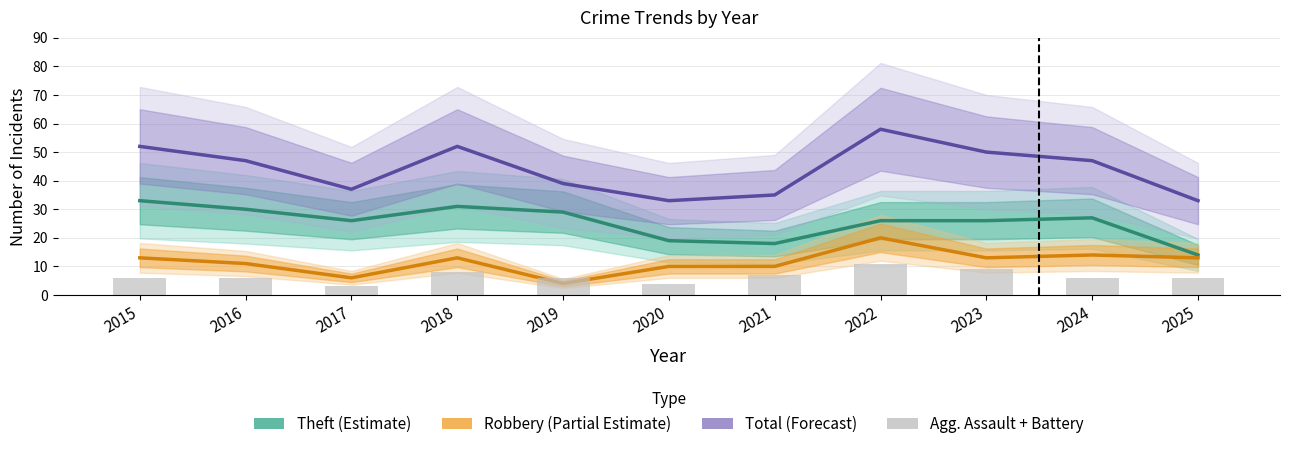

How many groups of bars are there?

11